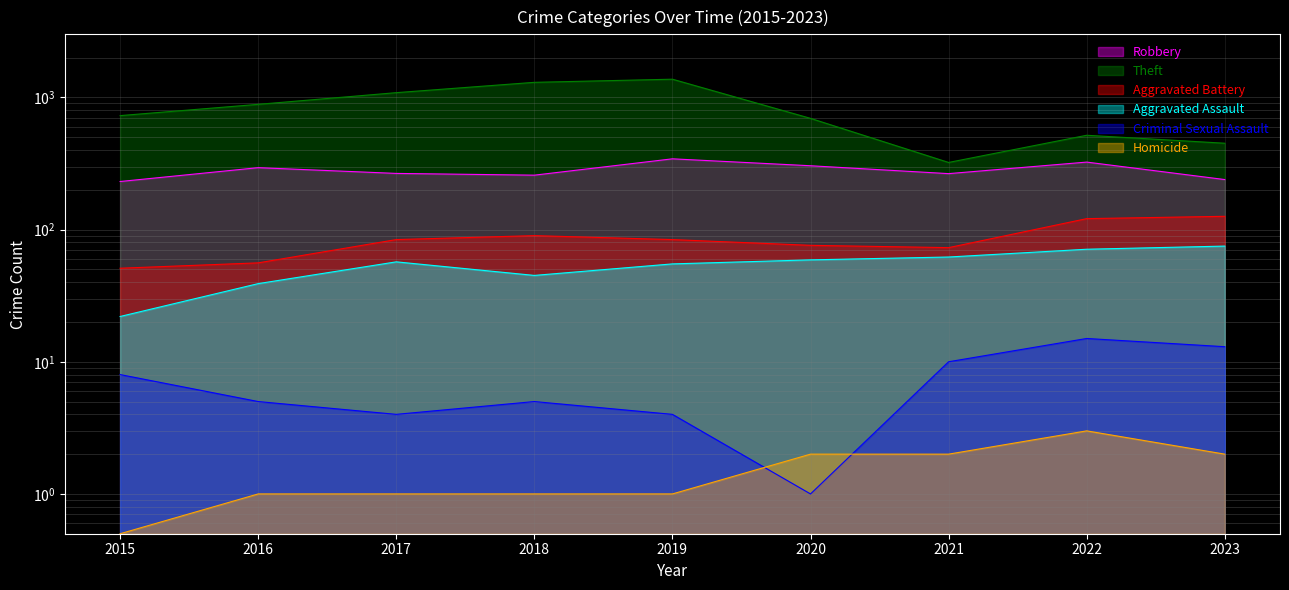

At which label is Robbery closest to 287?

2016